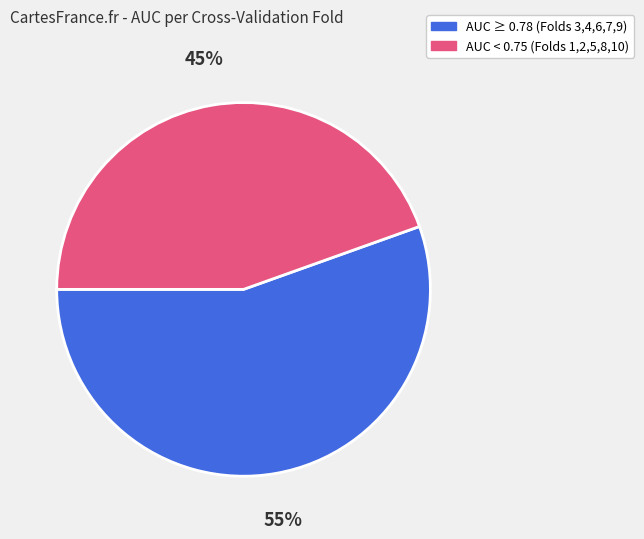

Which category has the smallest portion of the pie?

AUC < 0.75 (Folds 1,2,5,8,10)